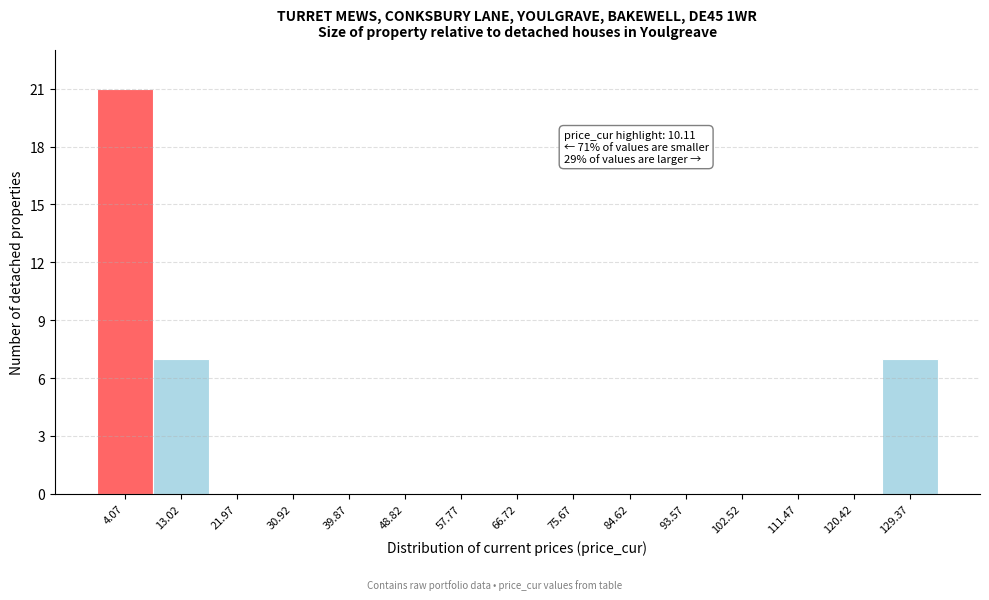

Reading left to right, what are all the values shown in this chart?

4.07=21	13.02=7	21.97=0	30.92=0	39.87=0	48.82=0	57.77=0	66.72=0	75.67=0	84.62=0	93.57=0	102.52=0	111.47=0	120.42=0	129.37=7